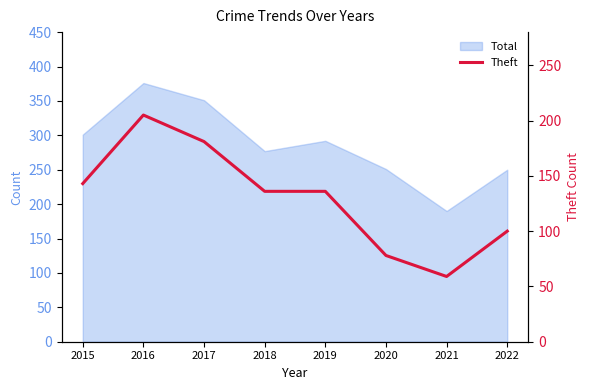

Where is the data nearest to the value 132?

2018